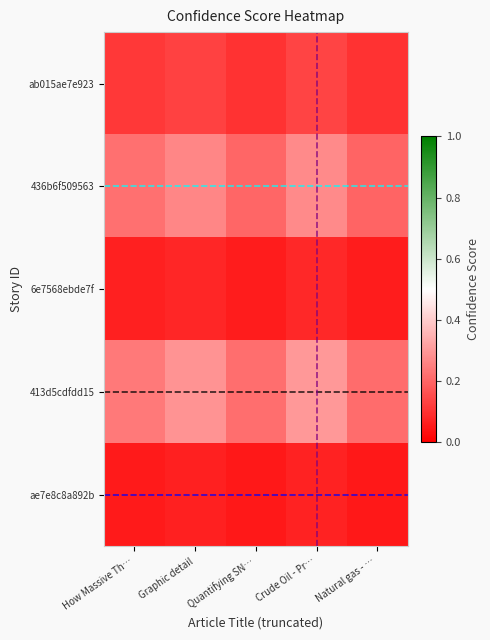

Count the number of categories in the chart.

5